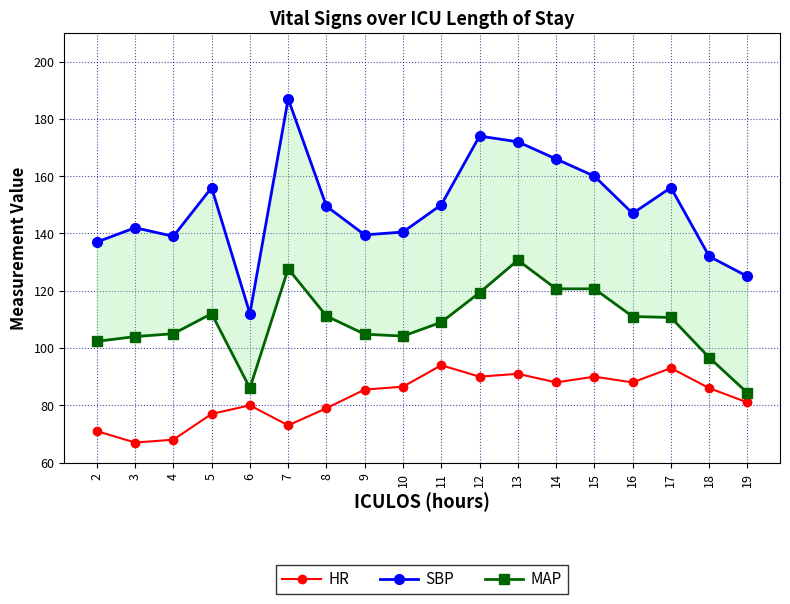

Which category has the highest value in the HR series?

11